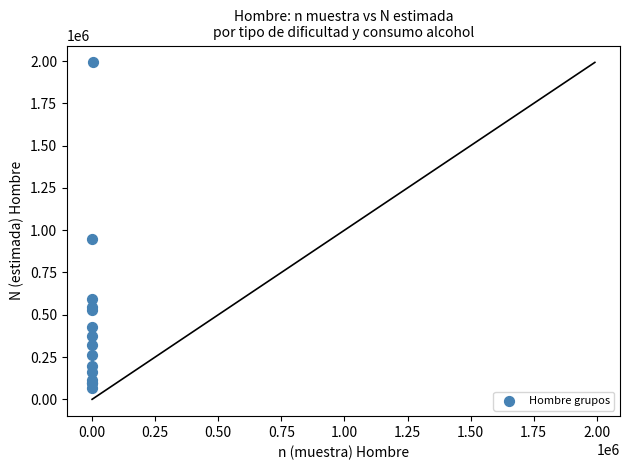

What Y value in the scatter plot is closest to 1030600?

947979